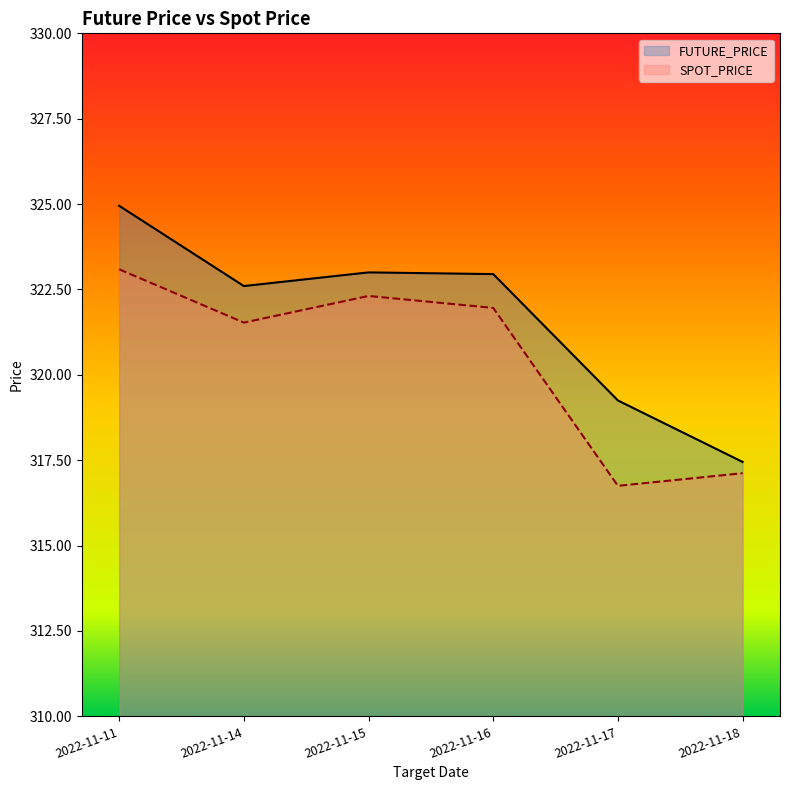

What is the difference between the maximum and second lowest values in the FUTURE_PRICE series?

5.7